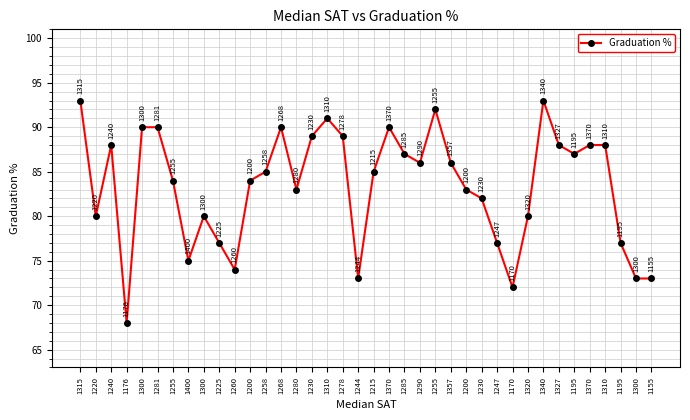

How many interior local valleys (lower than both neighbors) does the data have?

9